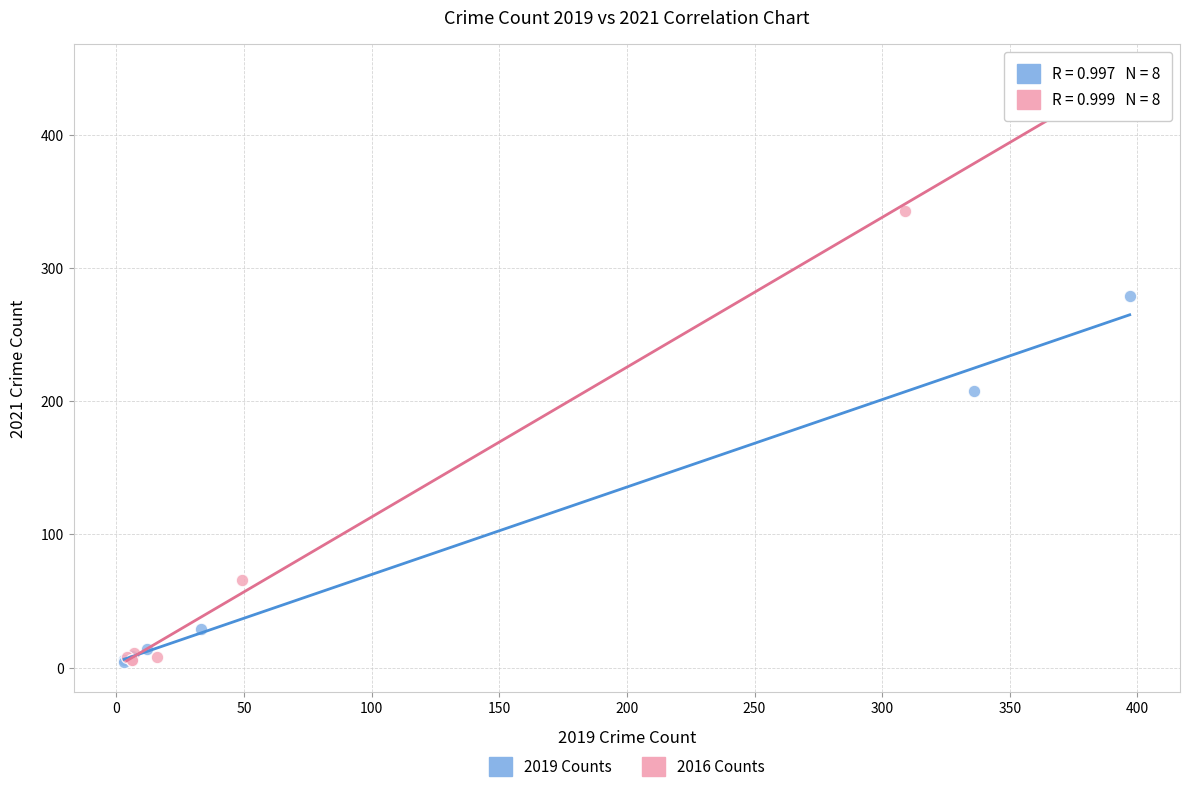

Which series has the widest spread of Y values?

2016 Counts